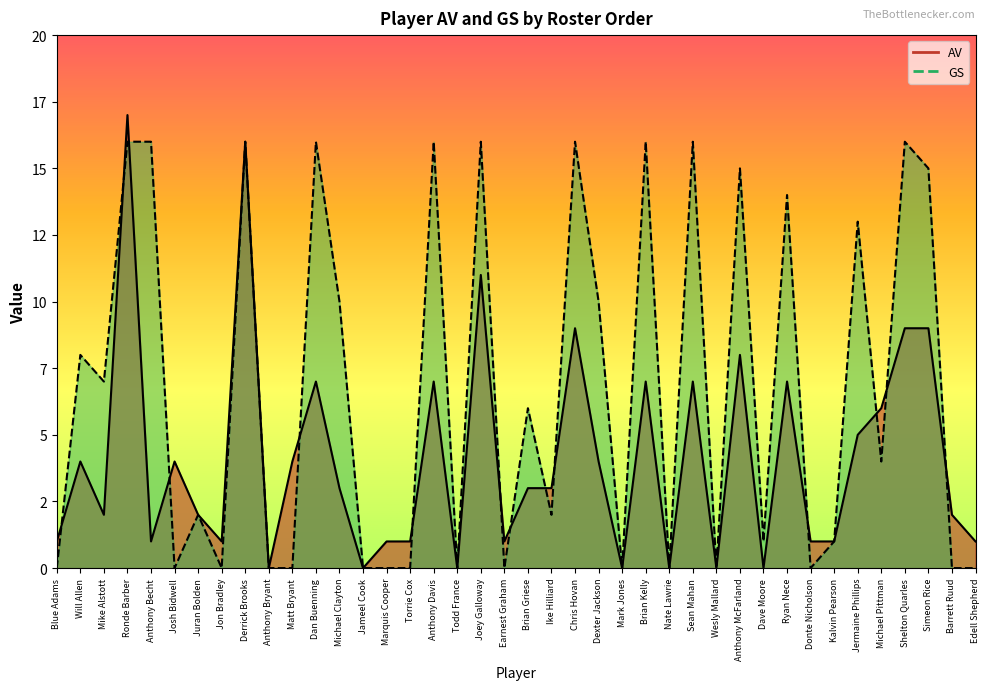

Reading left to right, what are all the values shown in this chart?

AV: Blue Adams=1	Will Allen=4	Mike Alstott=2	Ronde Barber=17	Anthony Becht=1	Josh Bidwell=4	Juran Bolden=2	Jon Bradley=1	Derrick Brooks=16	Anthony Bryant=0	Matt Bryant=4	Dan Buenning=7	Michael Clayton=3	Jameel Cook=0	Marquis Cooper=1	Torrie Cox=1	Anthony Davis=7	Todd France=0	Joey Galloway=11	Earnest Graham=1	Brian Griese=3	Ike Hilliard=3	Chris Hovan=9	Dexter Jackson=4	Mark Jones=0	Brian Kelly=7	Nate Lawrie=0	Sean Mahan=7	Wesly Mallard=0	Anthony McFarland=8	Dave Moore=0	Ryan Nece=7	Donte Nicholson=1	Kalvin Pearson=1	Jermaine Phillips=5	Michael Pittman=6	Shelton Quarles=9	Simeon Rice=9	Barrett Ruud=2	Edell Shepherd=1
GS: Blue Adams=0	Will Allen=8	Mike Alstott=7	Ronde Barber=16	Anthony Becht=16	Josh Bidwell=0	Juran Bolden=2	Jon Bradley=0	Derrick Brooks=16	Anthony Bryant=0	Matt Bryant=0	Dan Buenning=16	Michael Clayton=10	Jameel Cook=0	Marquis Cooper=0	Torrie Cox=0	Anthony Davis=16	Todd France=0	Joey Galloway=16	Earnest Graham=0	Brian Griese=6	Ike Hilliard=2	Chris Hovan=16	Dexter Jackson=10	Mark Jones=0	Brian Kelly=16	Nate Lawrie=0	Sean Mahan=16	Wesly Mallard=0	Anthony McFarland=15	Dave Moore=1	Ryan Nece=14	Donte Nicholson=0	Kalvin Pearson=1	Jermaine Phillips=13	Michael Pittman=4	Shelton Quarles=16	Simeon Rice=15	Barrett Ruud=0	Edell Shepherd=0